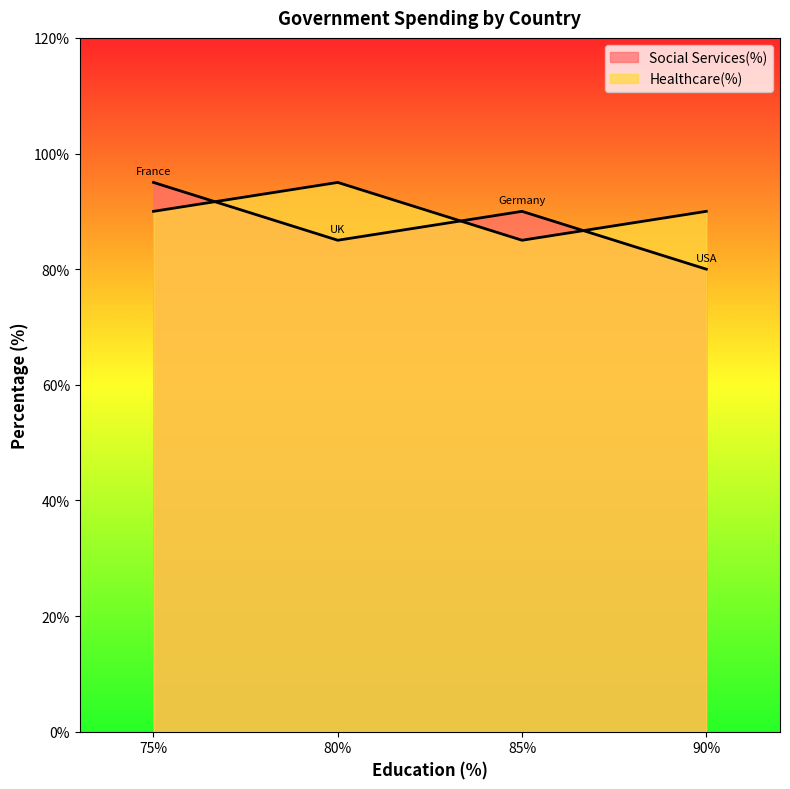

Where does the data first go above 90?

80%